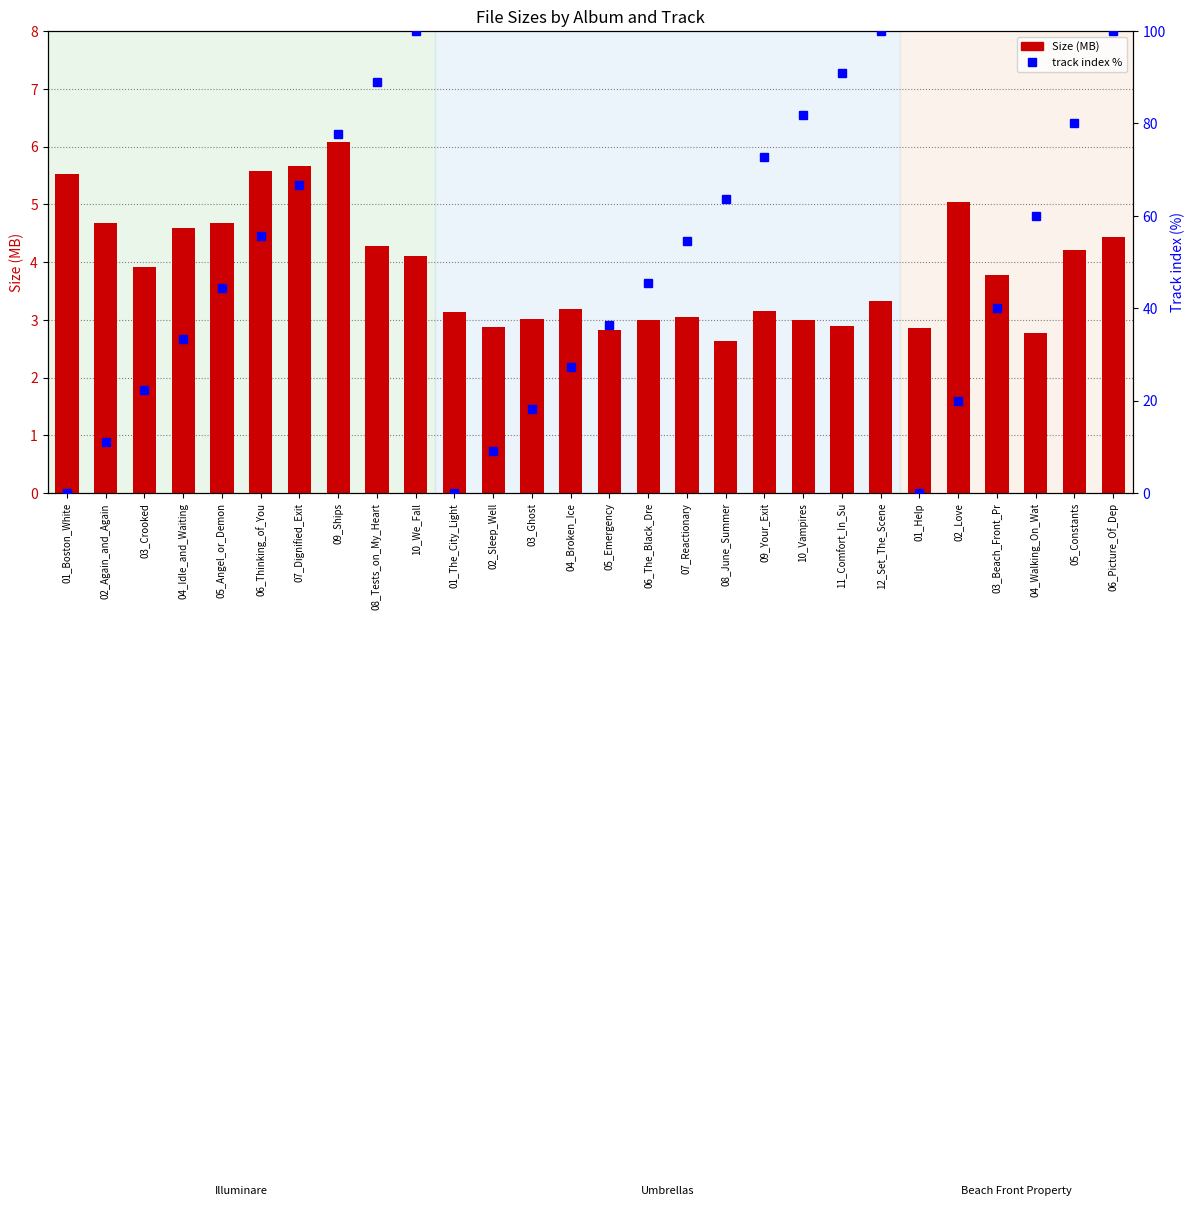

Which label corresponds to the largest value in the chart?

09_Ships